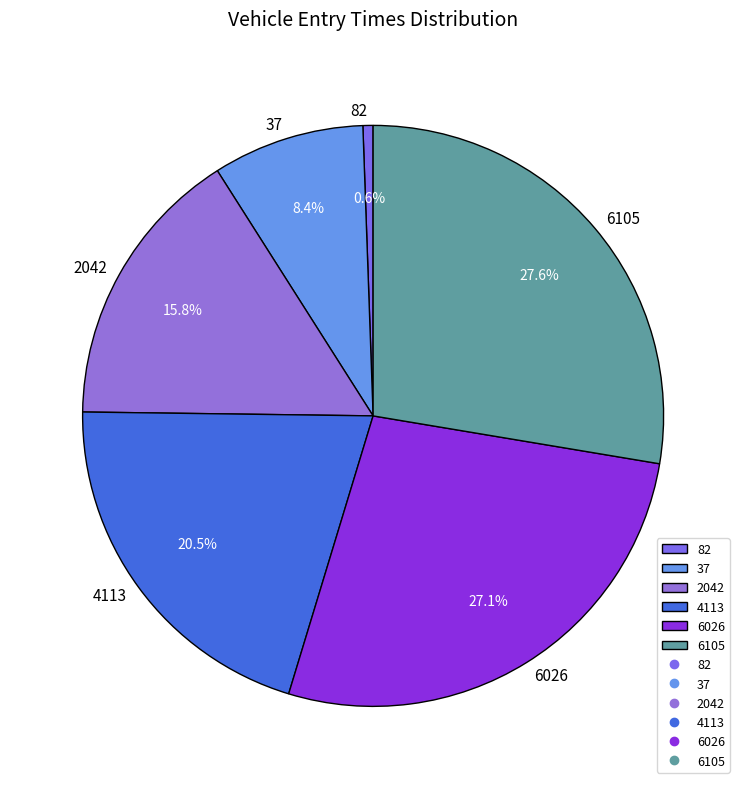

Does any single category account for the majority?

No